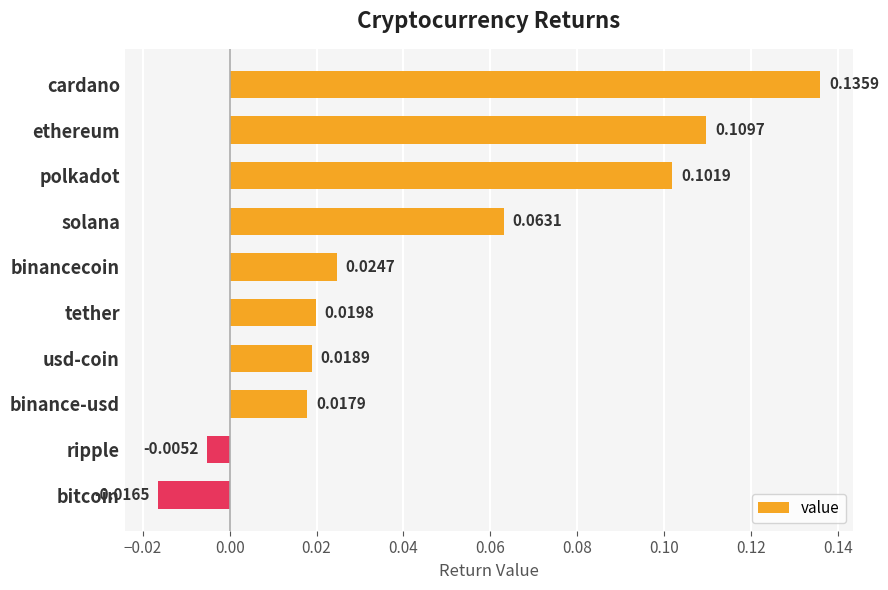

What is the label of the 7th bar from the top?

usd-coin